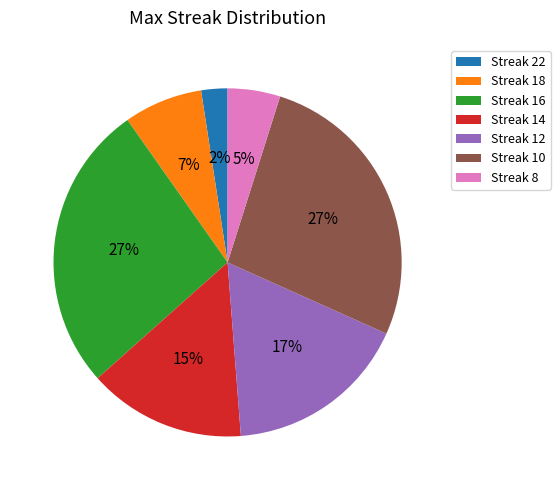

Which category has the smallest portion of the pie?

Streak 22